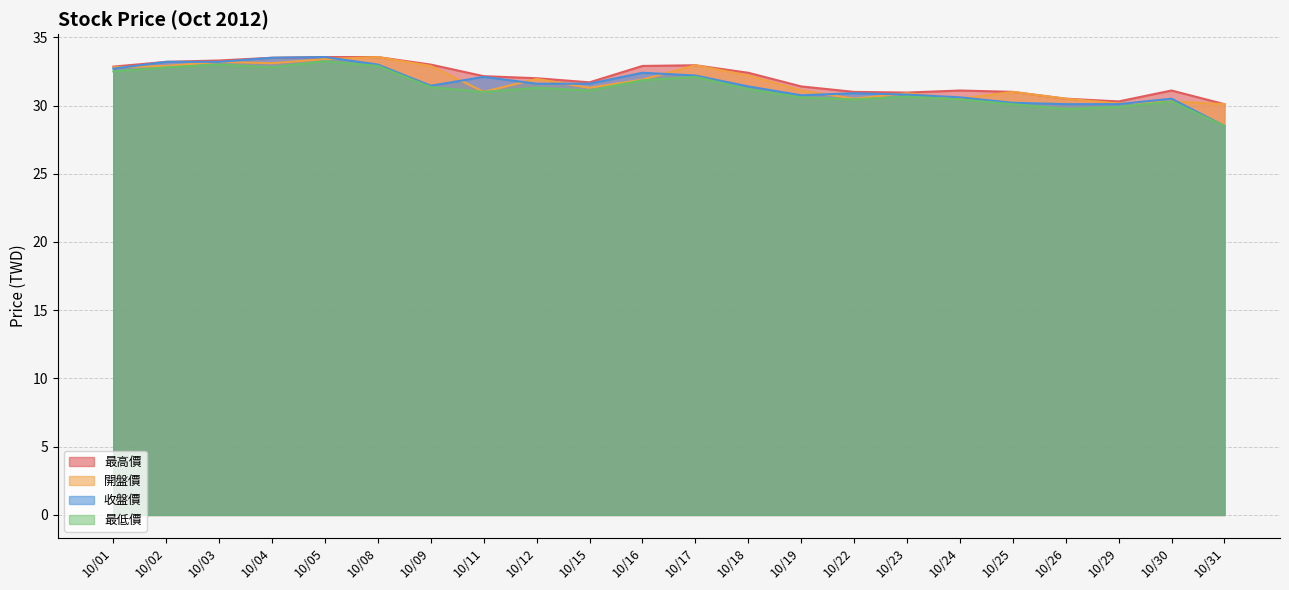

True or false: 最高價 has more than 1 interior local peaks.

True